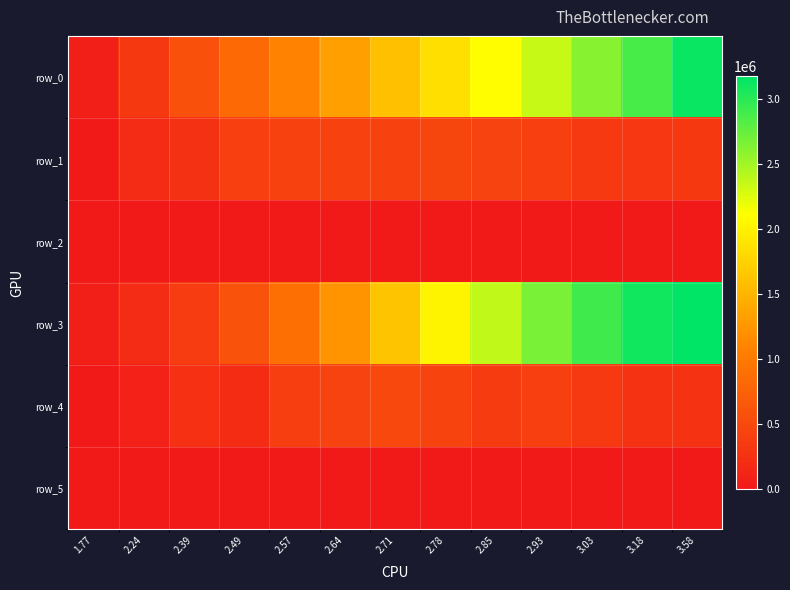

Is it true that row_4 equals 385148.8 at 2.57?

True